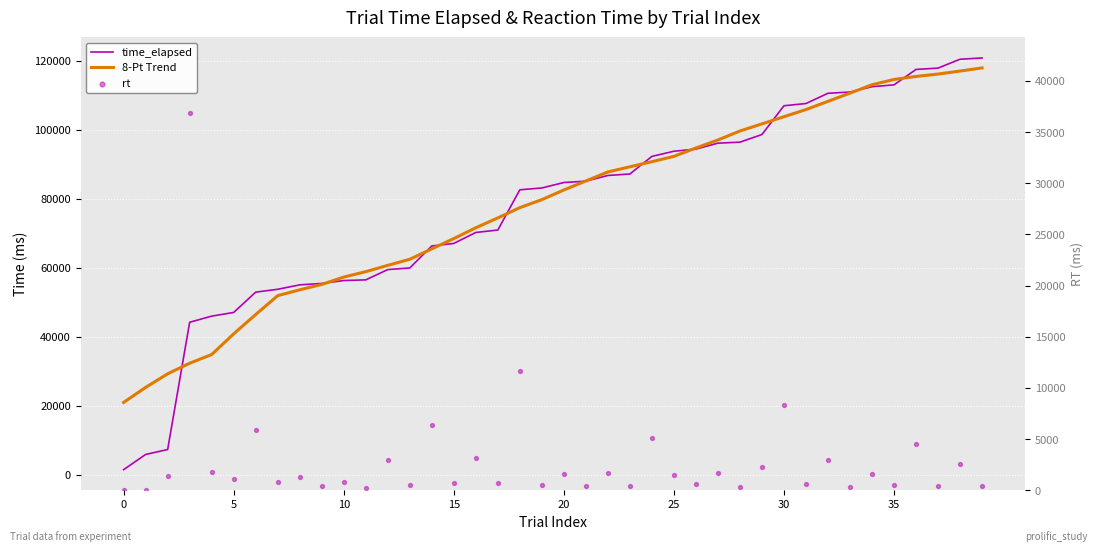

What is the total value across all series at 24?

188110.0